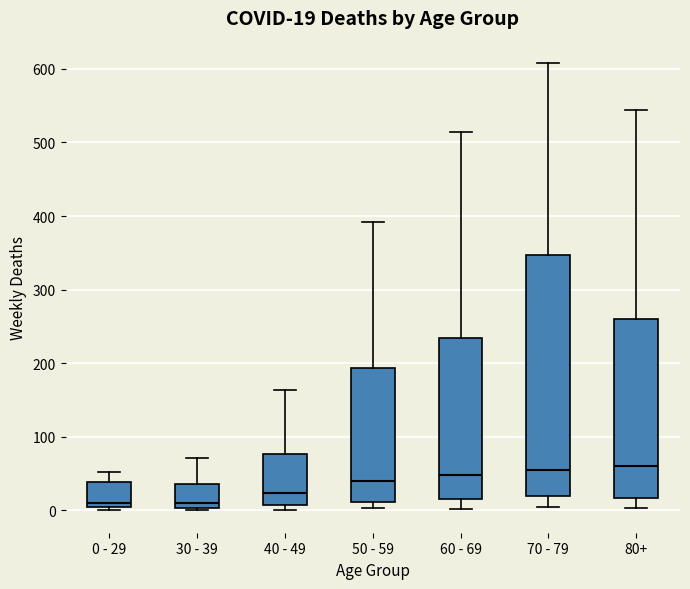

Comparing the boxes themselves (not the whiskers), which one is the tallest?

70 - 79